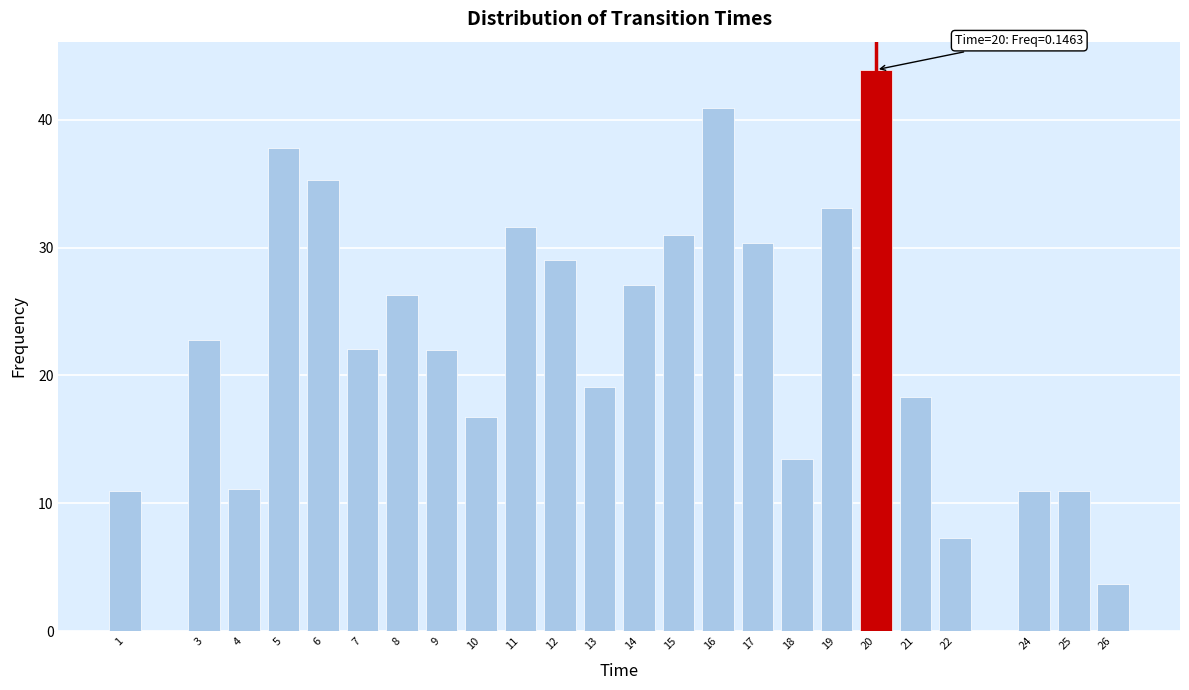

What is the ratio of the value at 6 to the value at 26?

9.6